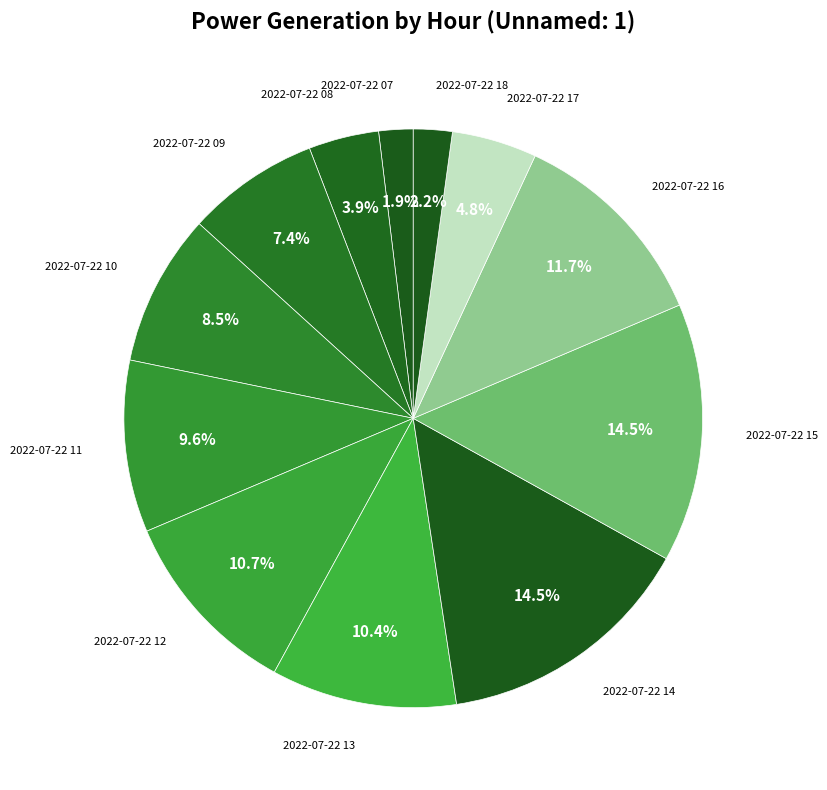

Which slice is the largest?

2022-07-22 14